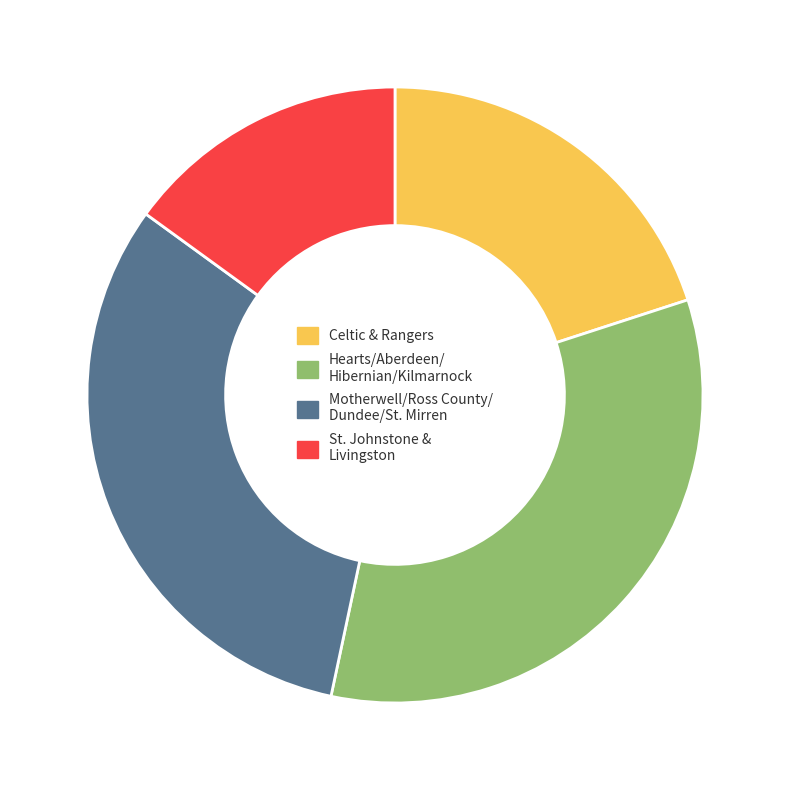

What is the ratio of the value at St. Johnstone & Livingston to the value at Celtic & Rangers?

0.7